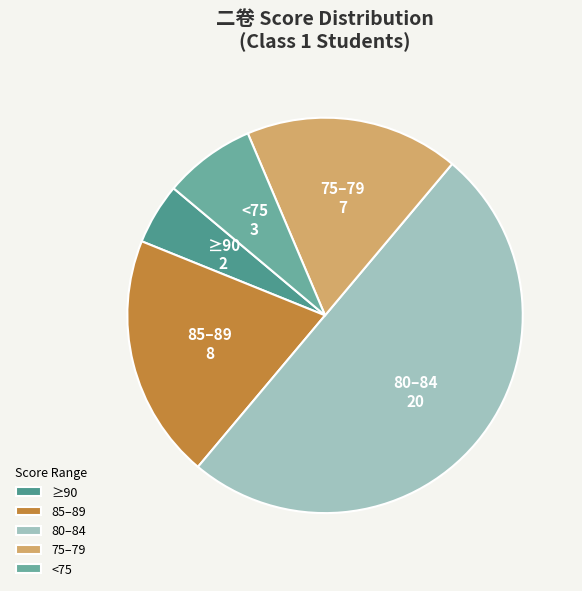

Which has a higher value, ≥90 or 80–84?

80–84